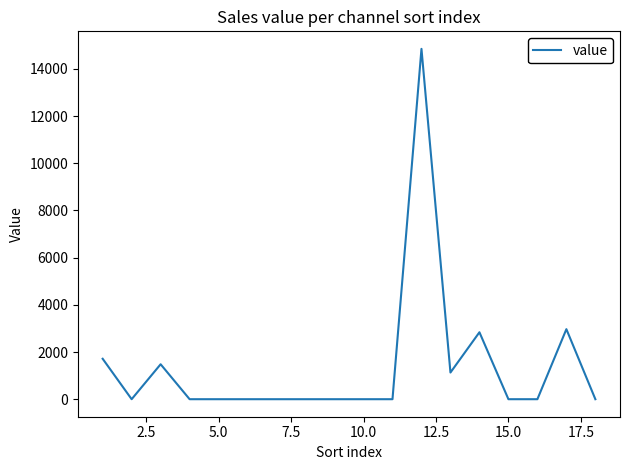

What is the greatest value displayed?

14849.1